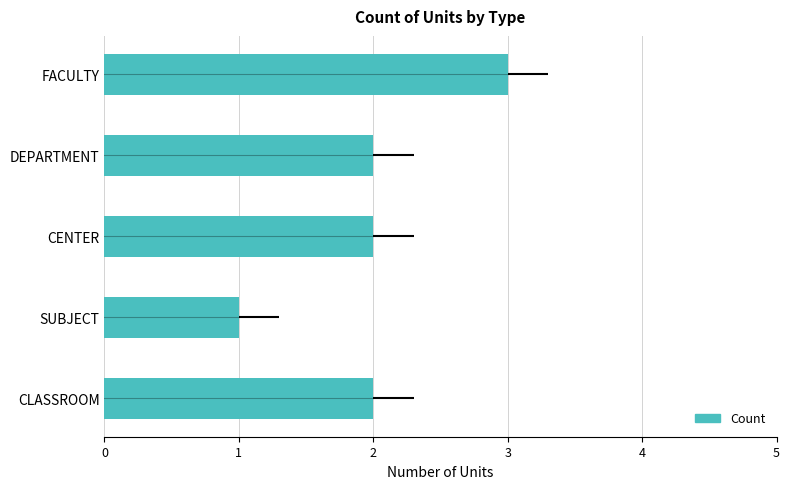

At which category does the chart reach its minimum across all series?

SUBJECT